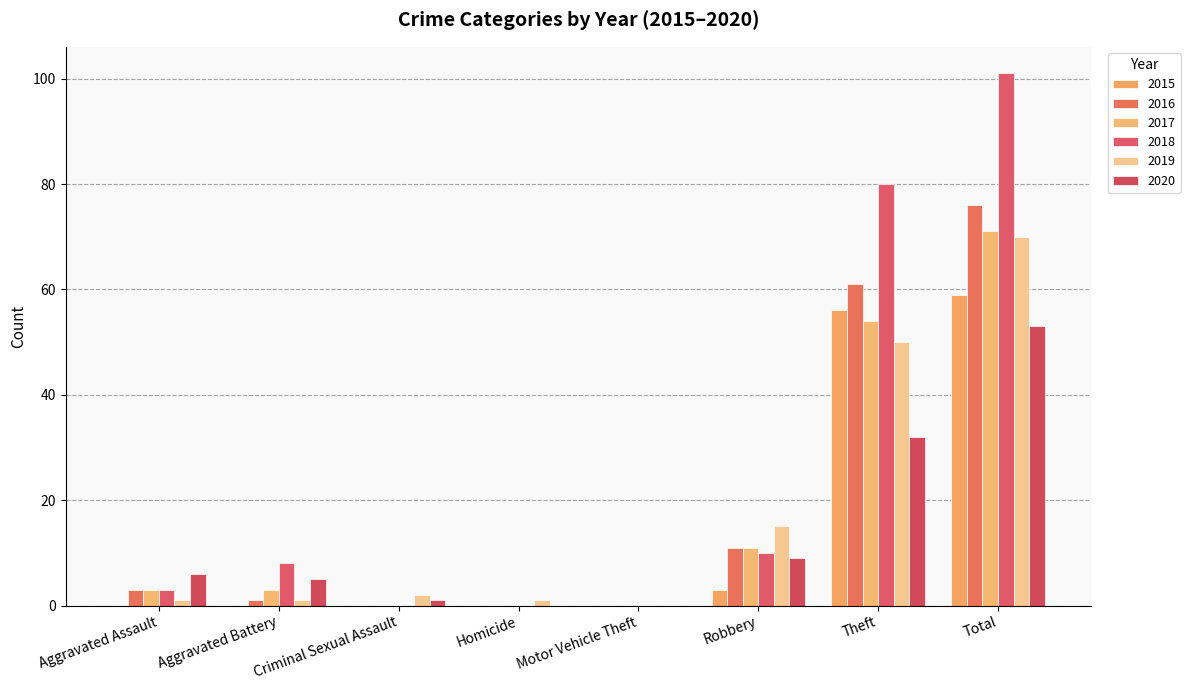

What is the average value of the 2017 series?

18